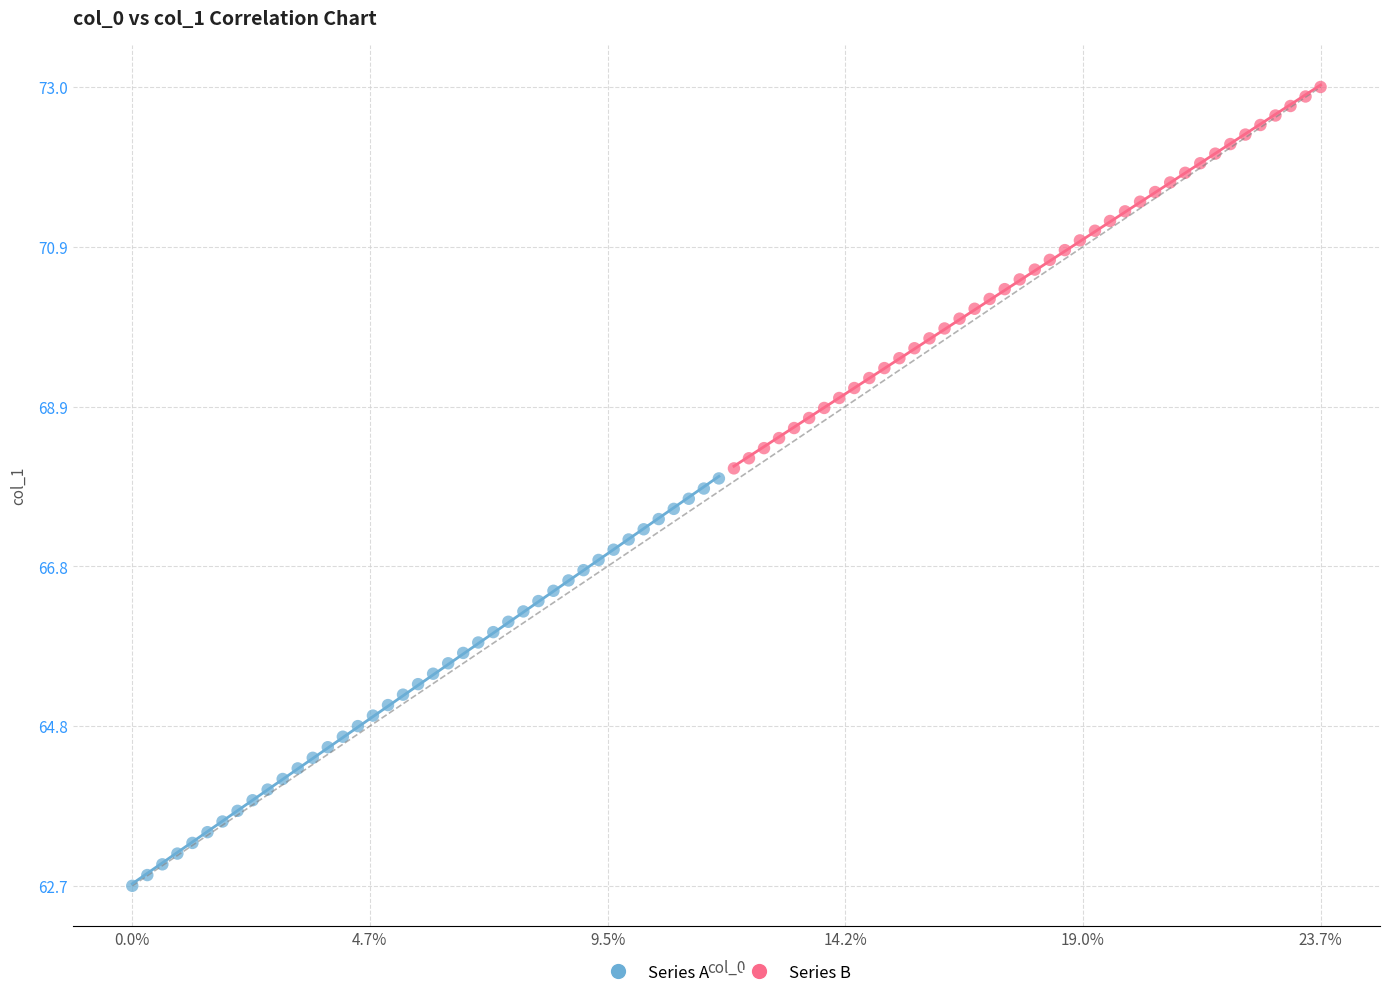

Which series has the largest Y range (max minus min)?

Series A